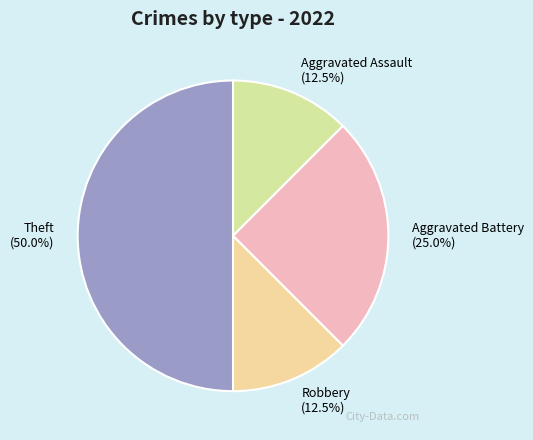

What portion of the pie excludes Aggravated Battery (25.0%)?

75.0%